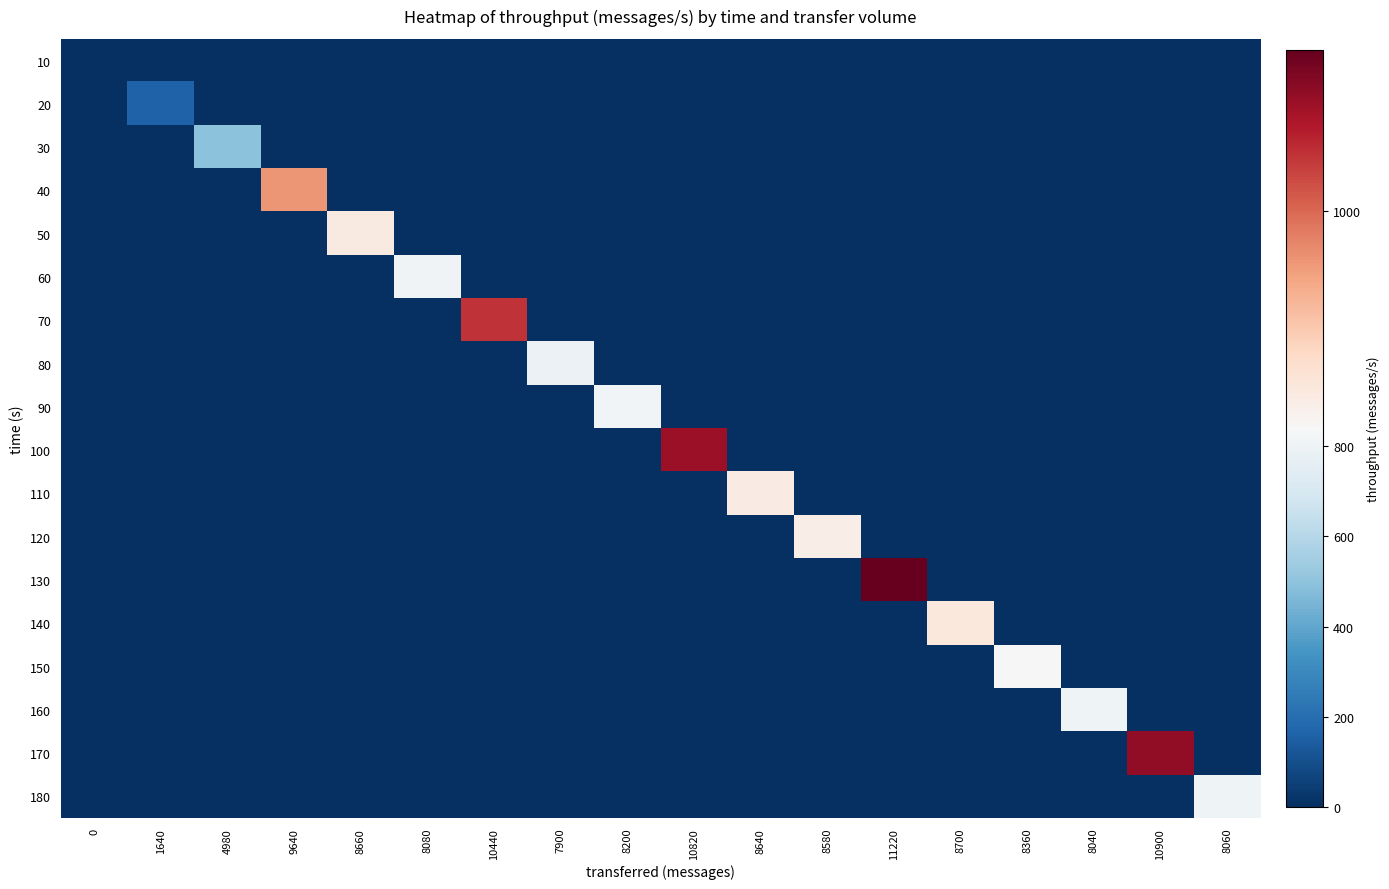

Which series has the largest range (max minus min)?

130